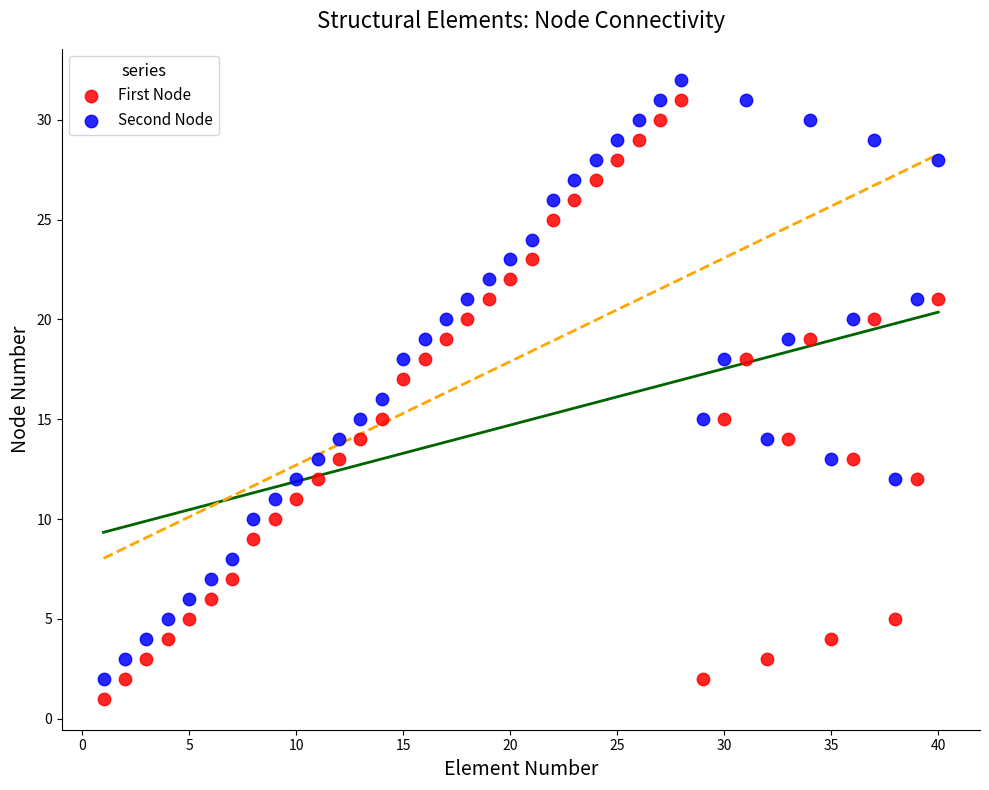

Across all data points, what is the range of X values (max minus min)?

39